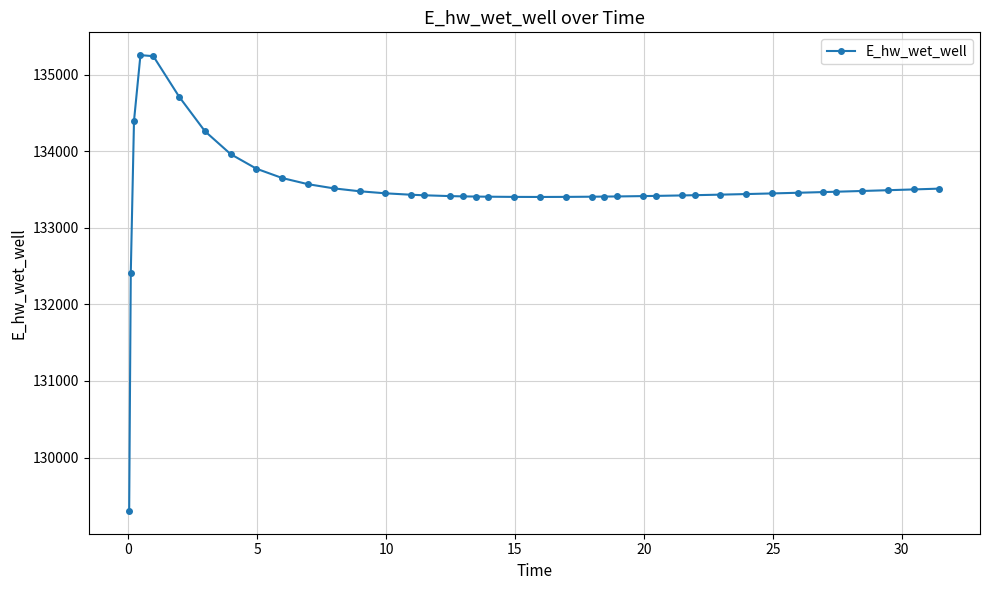

What is the sum of all values?

5340274.3